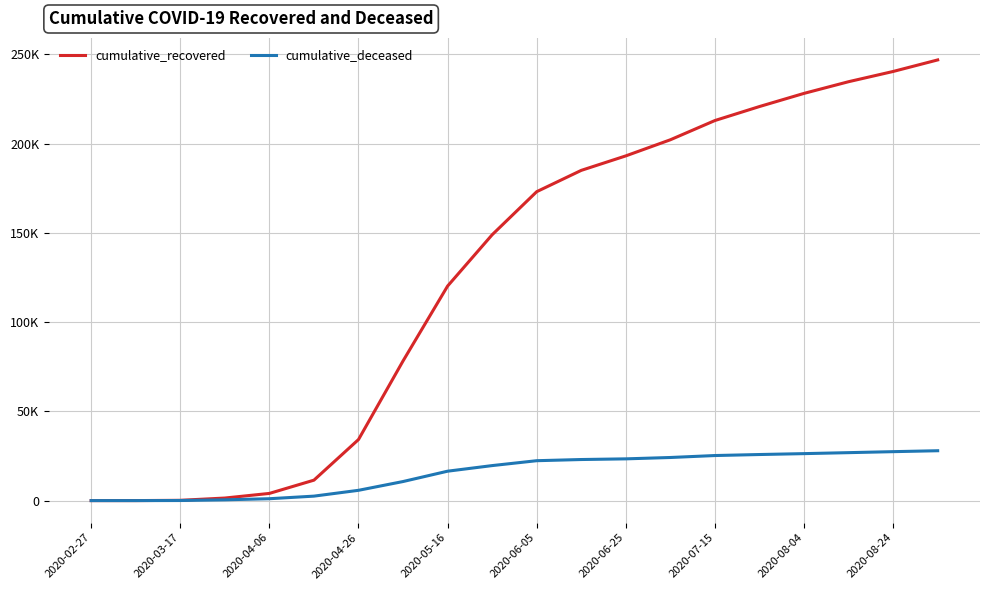

True or false: cumulative_deceased and cumulative_recovered cross at least once.

False